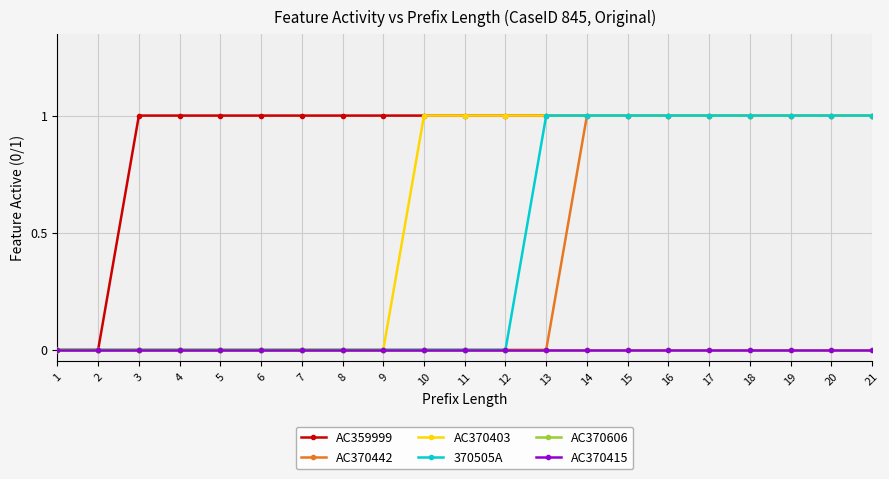

True or false: AC370606 and 370505A cross at least once.

False